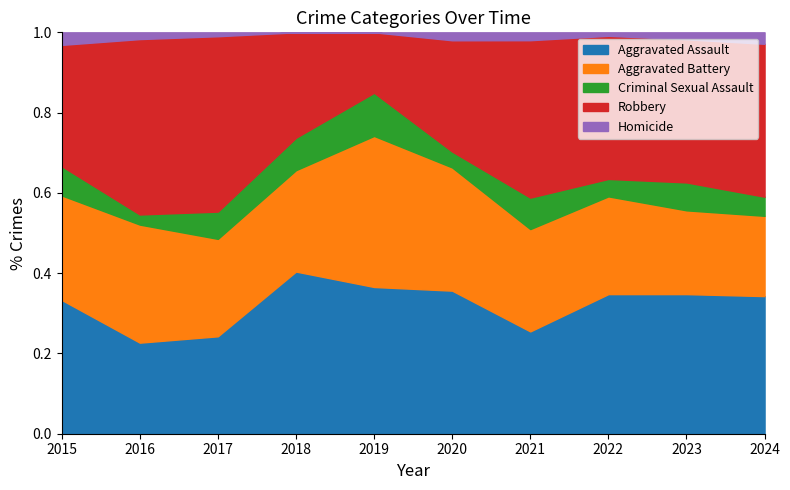

At which label does Aggravated Assault reach its peak?

2018